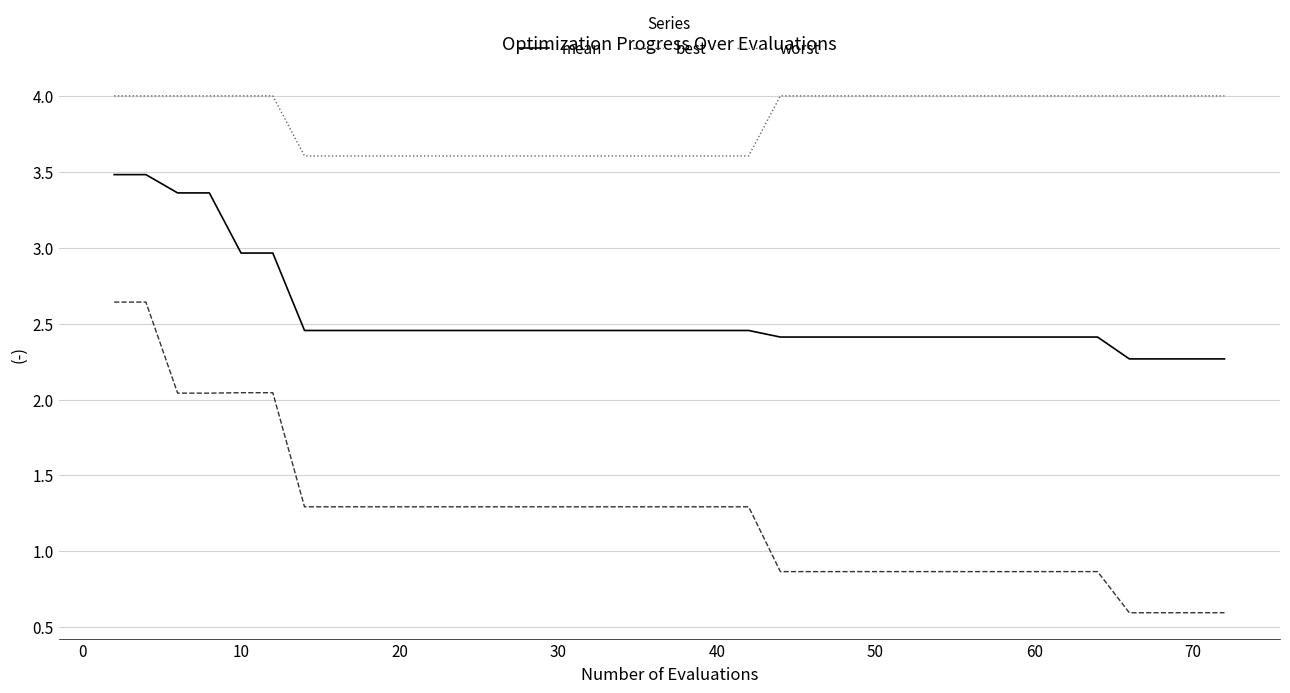

List the series in order of their peak value, lowest first.

best, mean, worst